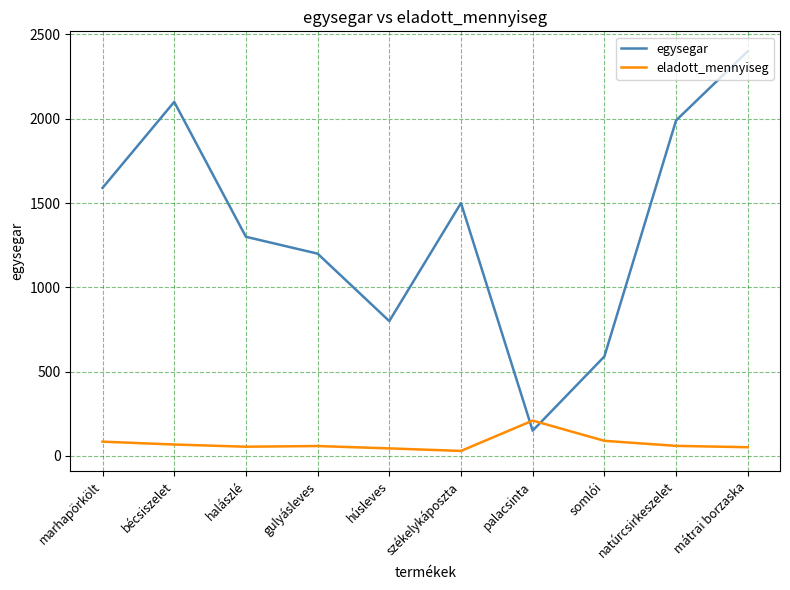

How many times do egysegar and eladott_mennyiseg cross each other?

2